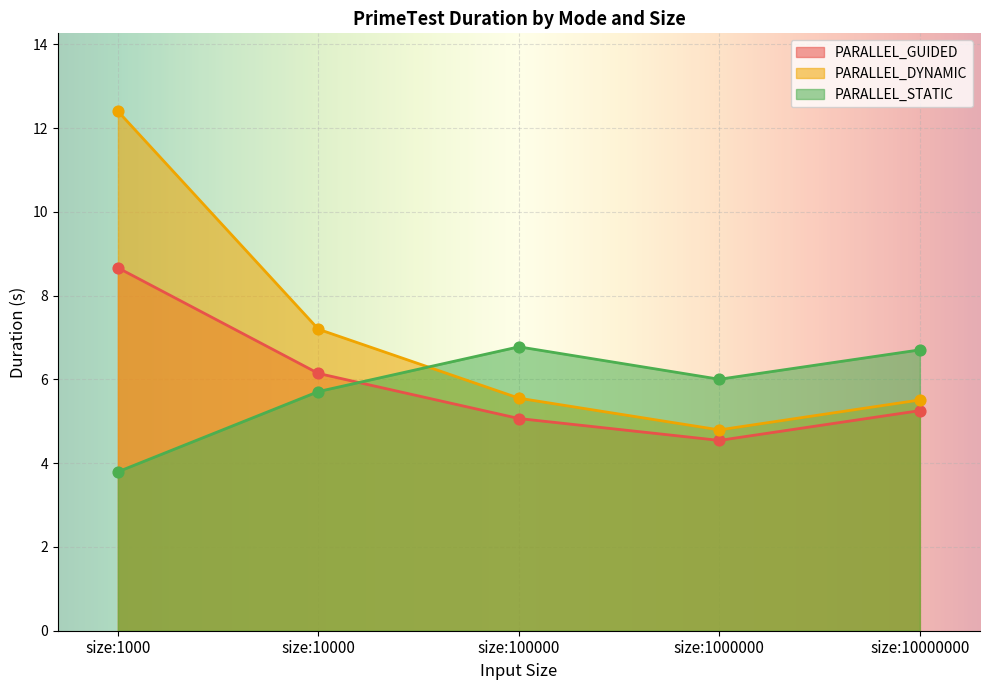

At how many categories does at least one series exceed 4?

5